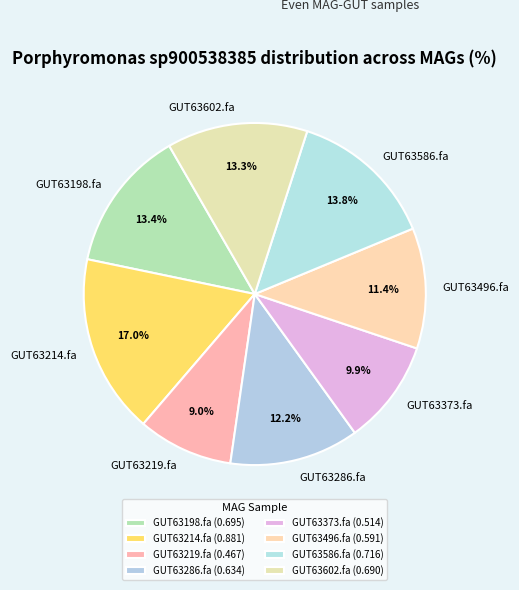

Is there a majority slice in this chart?

No